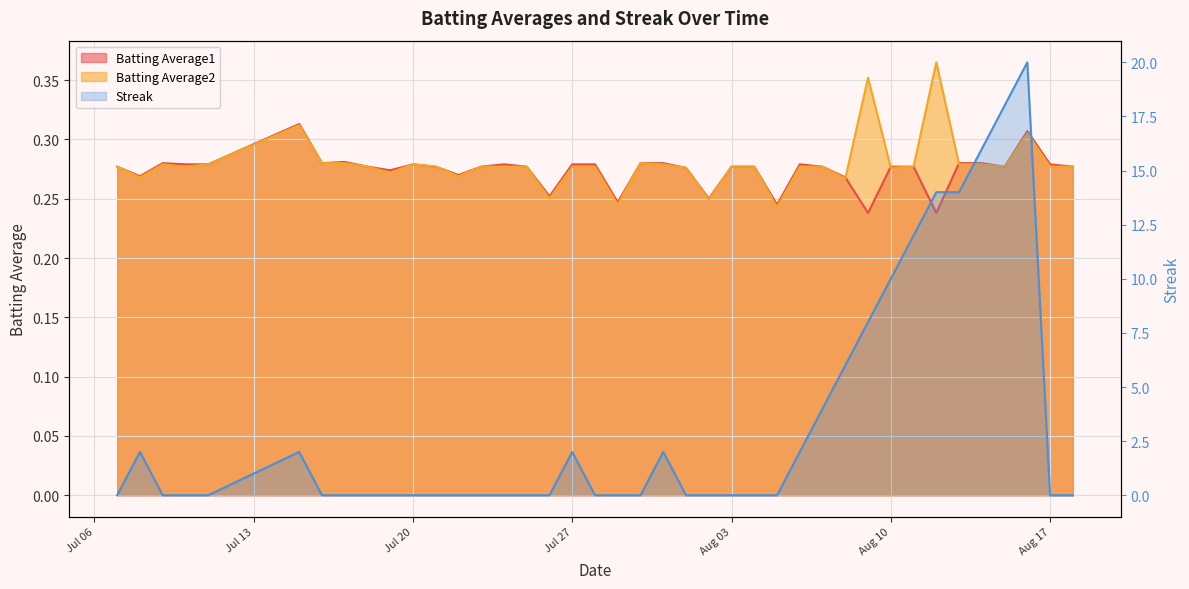

What are all the series names shown in the legend?

Batting Average1, Batting Average2, Streak